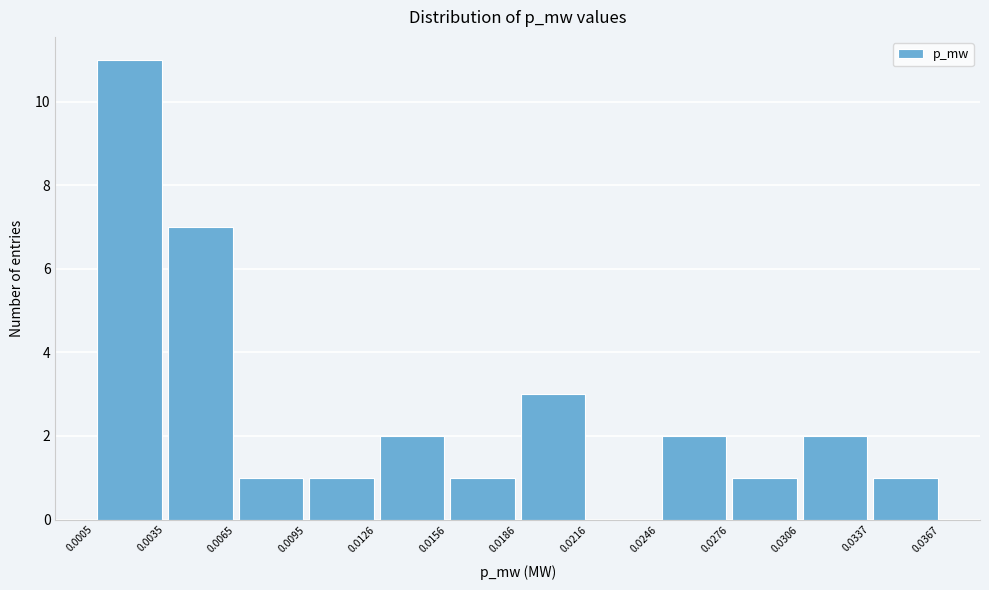

Reading left to right, transcribe this chart: for each bar, give the range it covers on the x-axis and its height. The values are not printed on the chart, so give them approximately, as read against the axis.

0.0005 to 0.0035: 11
0.0035 to 0.0065: 7
0.0065 to 0.0095: 1
0.0095 to 0.0126: 1
0.0126 to 0.0156: 2
0.0156 to 0.0186: 1
0.0186 to 0.0216: 3
0.0216 to 0.0246: 0
0.0246 to 0.0276: 2
0.0276 to 0.0306: 1
0.0306 to 0.0337: 2
0.0337 to 0.0367: 1